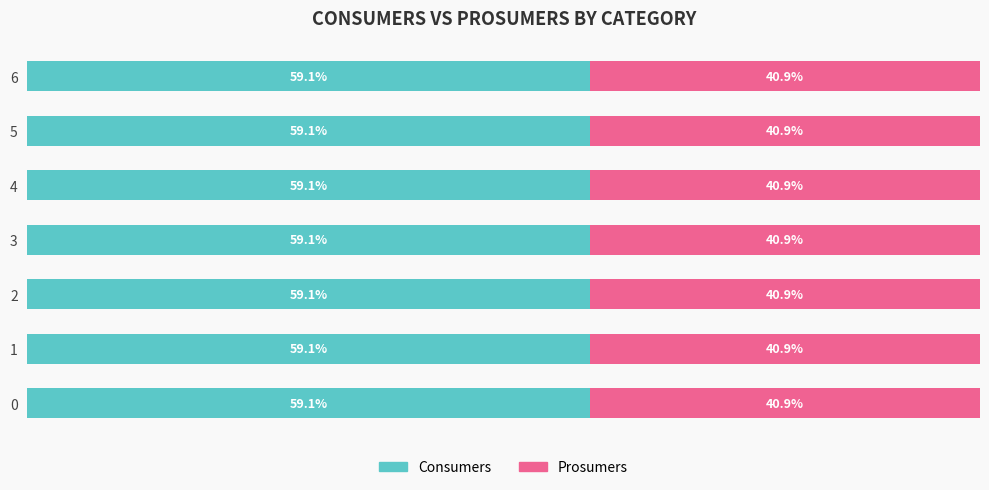

The value of Prosumers at 6 is 790. True or false?

False